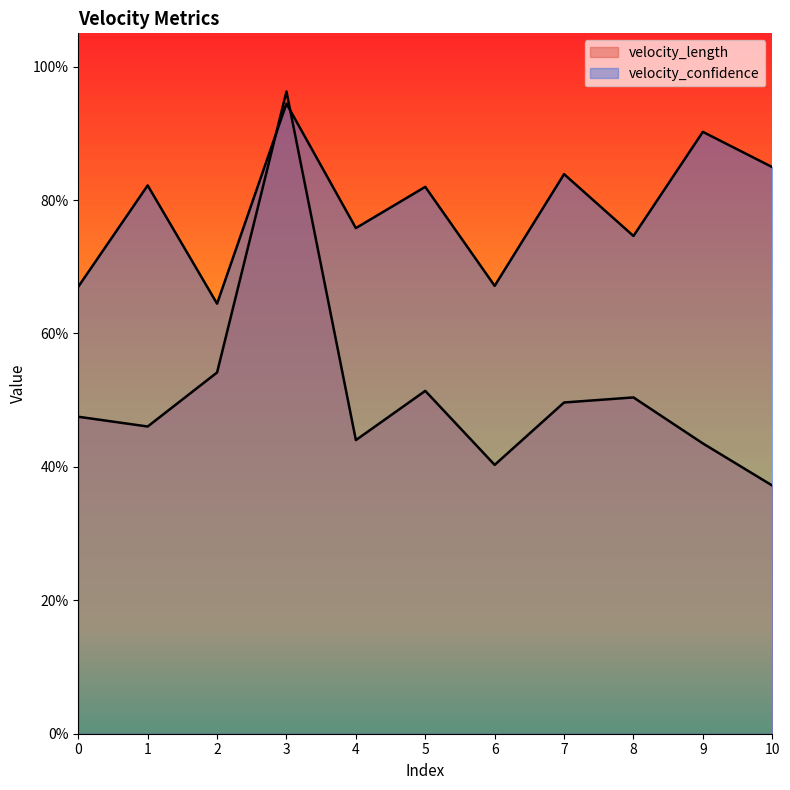

What is the value of the velocity_confidence point at the 5th from the left?

0.8